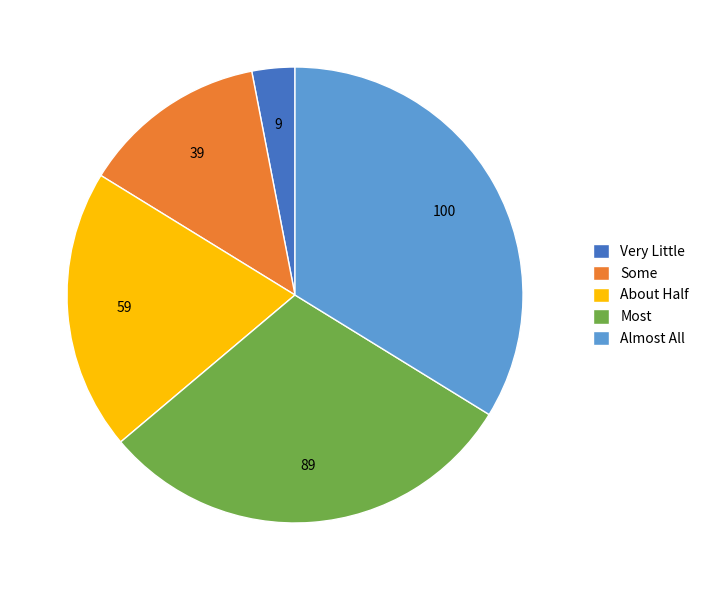

Does Very Little account for over 50% of the chart?

No